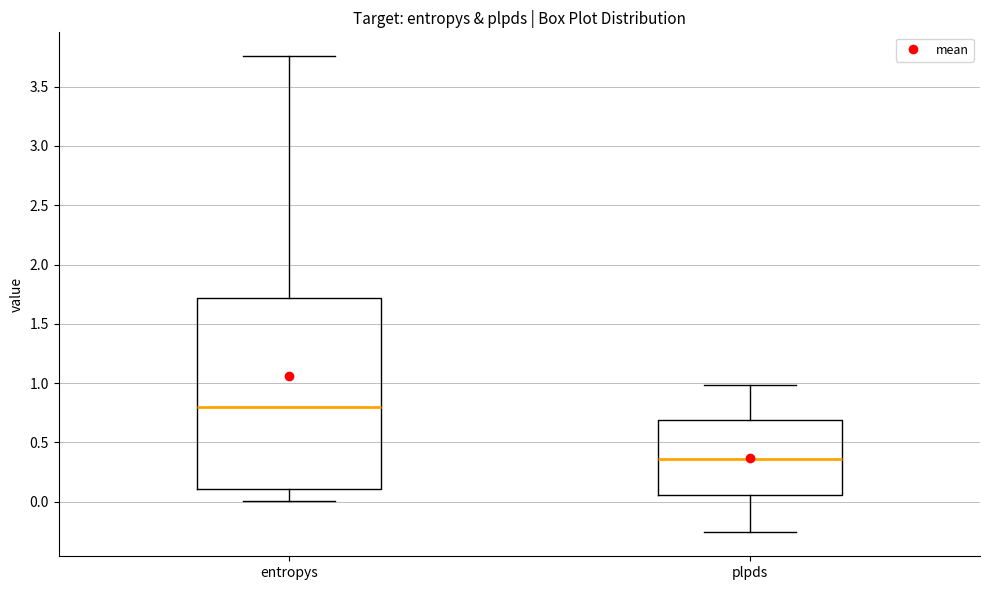

Comparing the boxes themselves (not the whiskers), which one is the tallest?

entropys